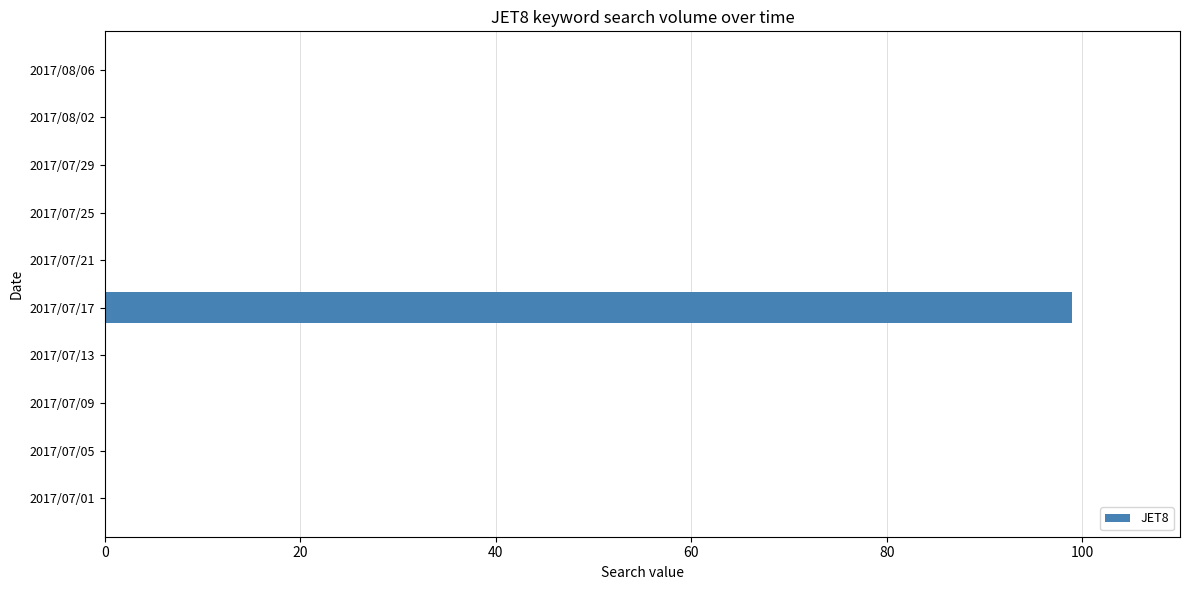

What is the sum of all values?

99